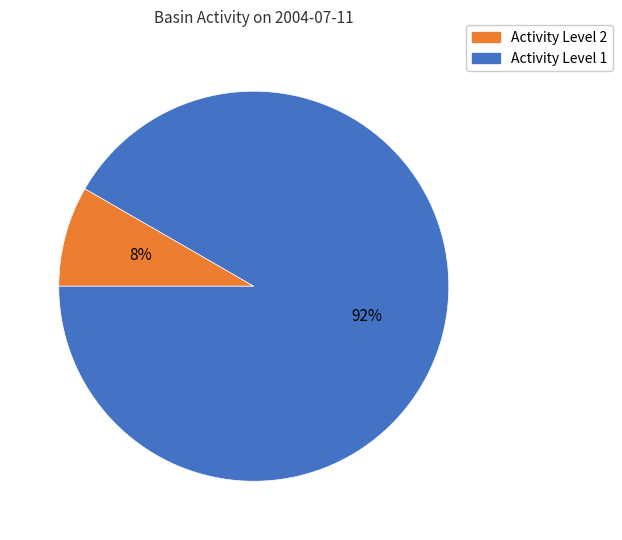

To the nearest percent, what is the average slice percentage?

50%